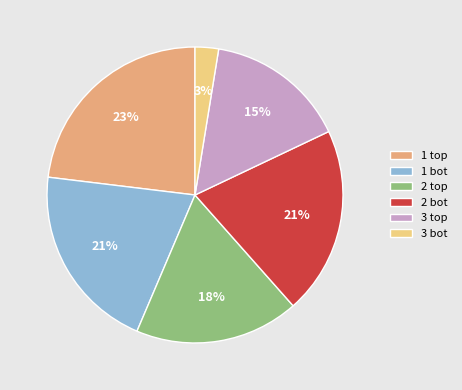

Is there a majority slice in this chart?

No